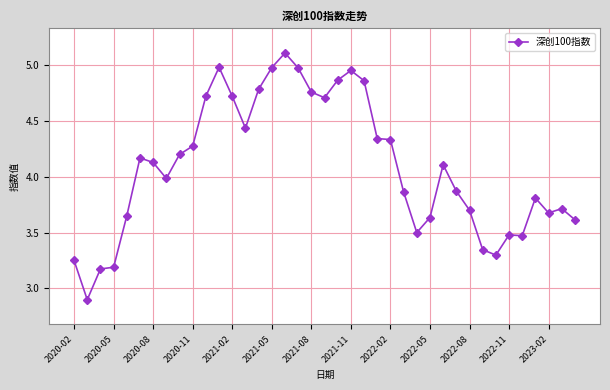

True or false: there are more than 0 points higher than both neighbors.

True